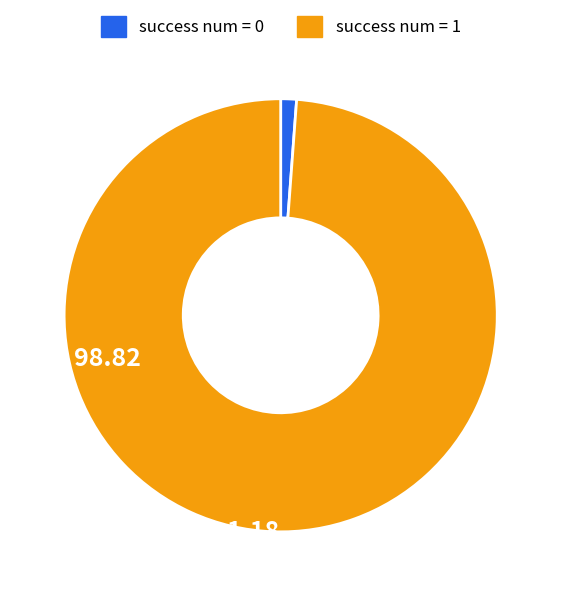

Count the number of slices in the pie.

2